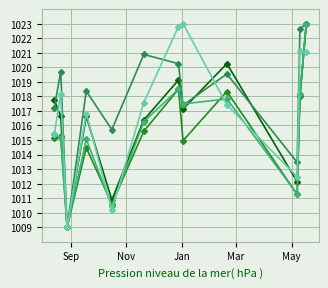

What is the maximum value shown in the chart?

1023.0